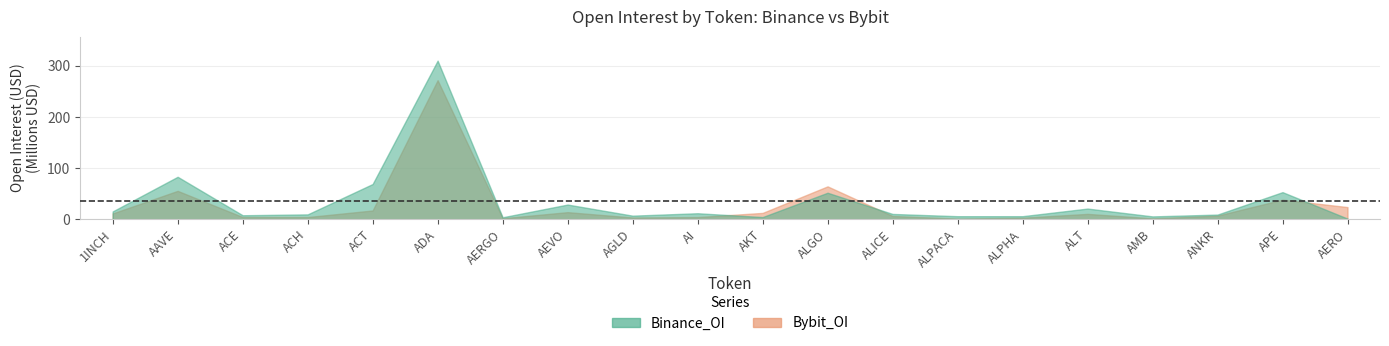

Where is Bybit_OI nearest to the value 136651705?

ALGO